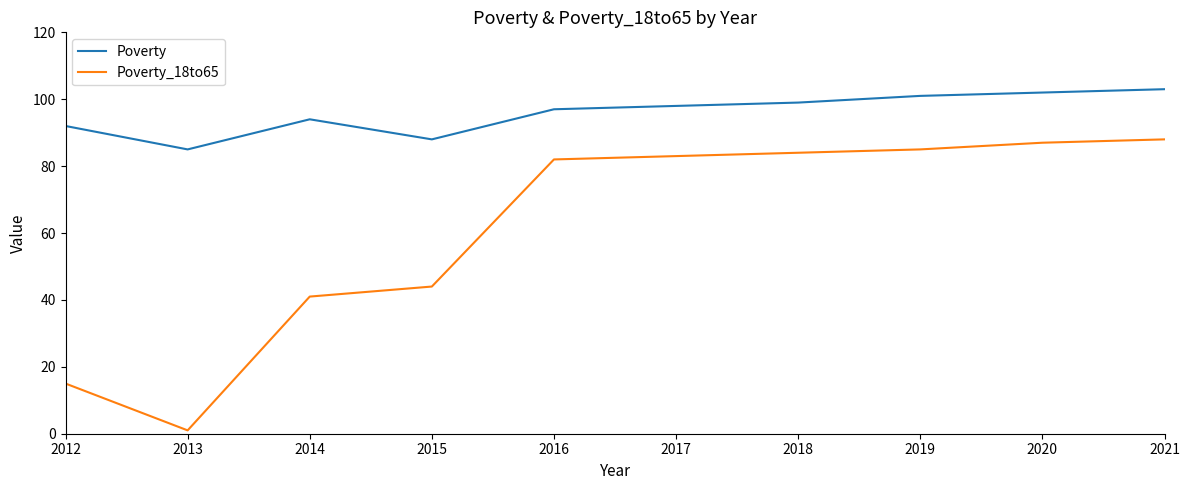

What is the sum of all Poverty_18to65 values?

610